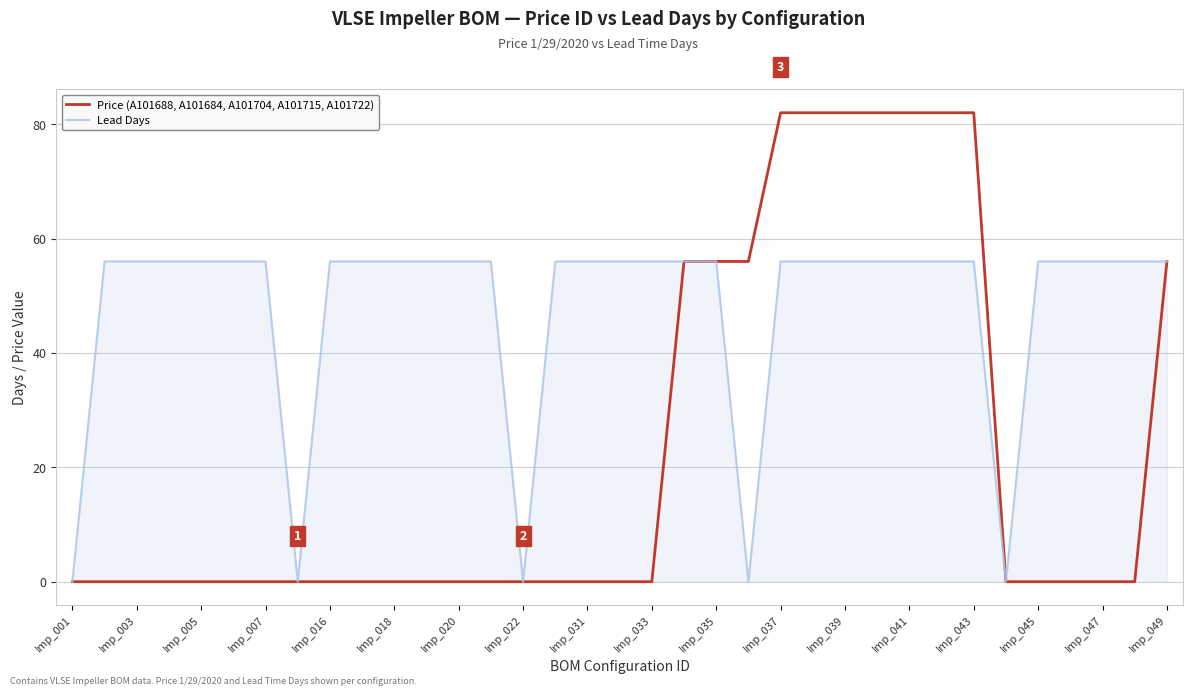

List the series in order of their peak value, highest first.

Price (A101688, A101684, A101704, A101715, A101722), Lead Days